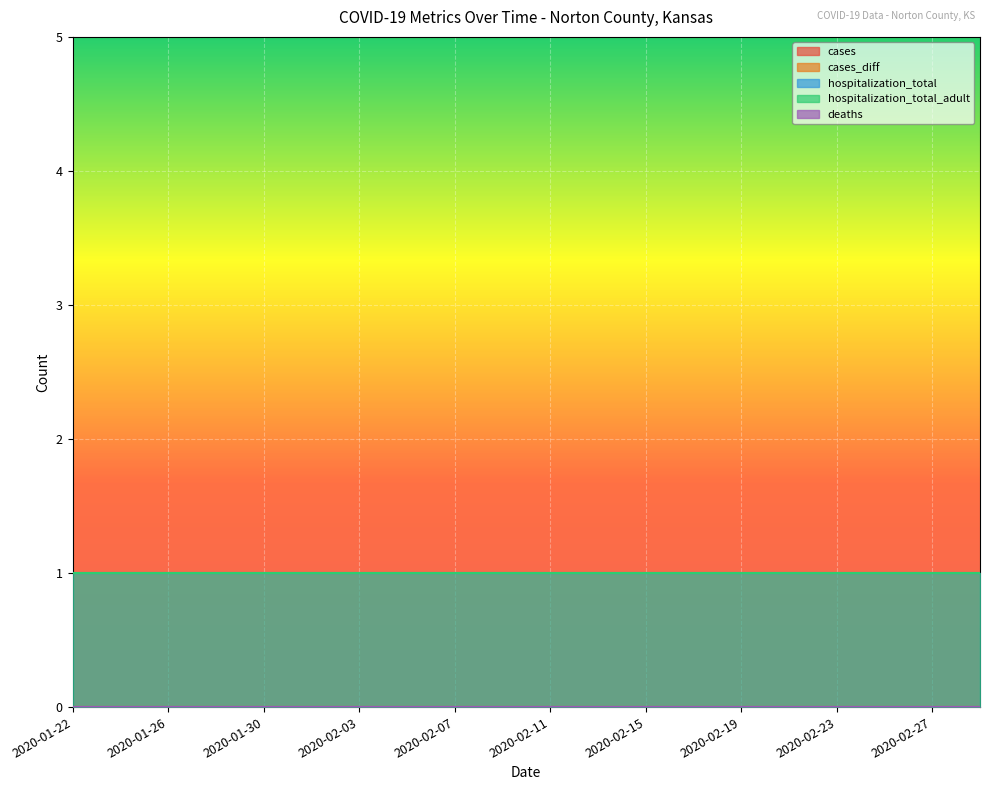

List the labels in order of hospitalization_total value, largest first.

2020-01-22, 2020-01-24, 2020-01-26, 2020-01-28, 2020-01-30, 2020-02-01, 2020-02-03, 2020-02-05, 2020-02-07, 2020-02-09, 2020-02-11, 2020-02-13, 2020-02-15, 2020-02-17, 2020-02-19, 2020-02-21, 2020-02-23, 2020-02-25, 2020-02-27, 2020-02-29